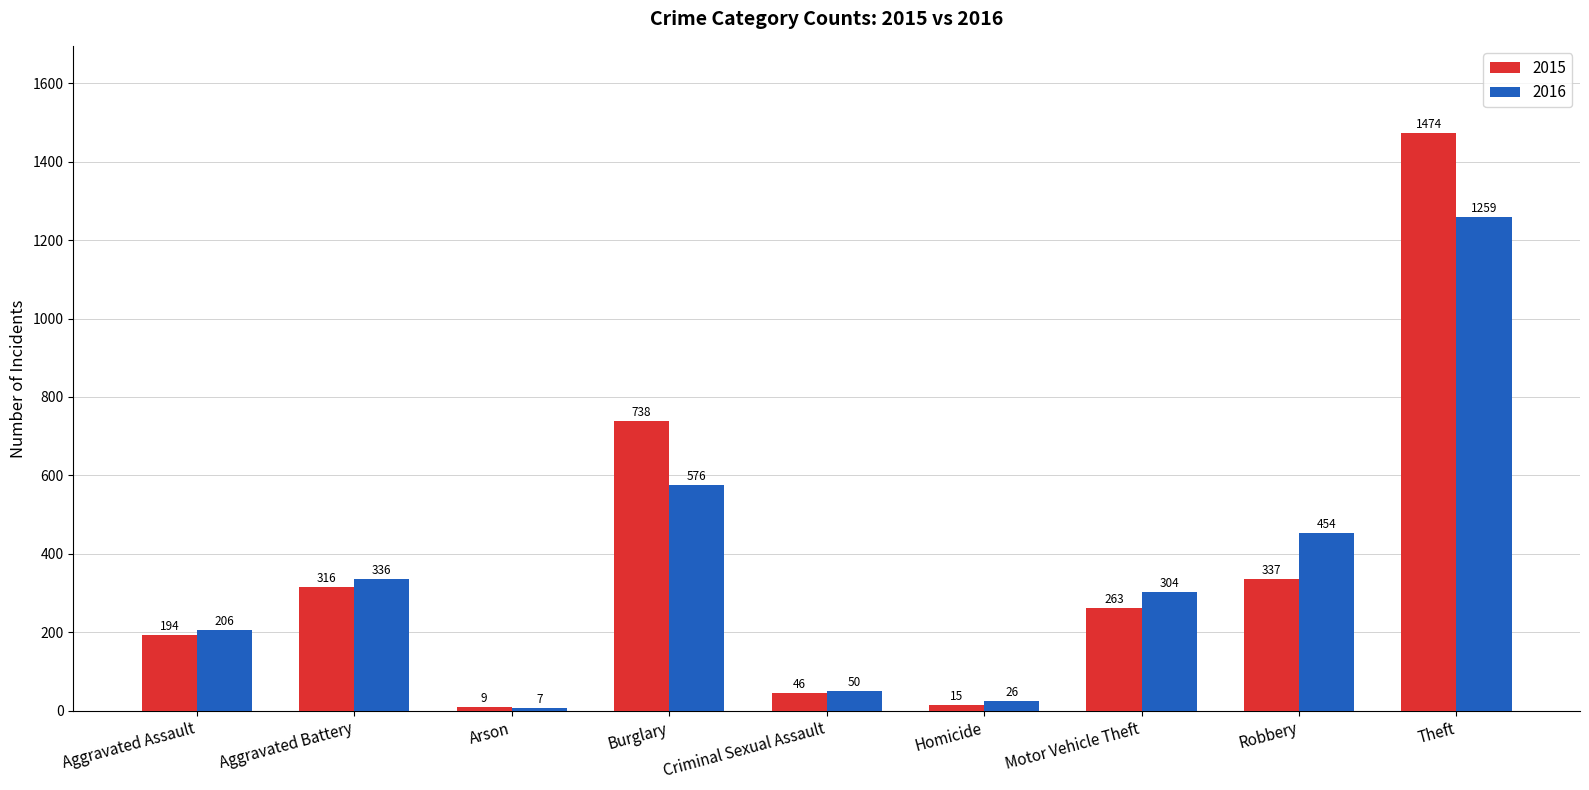

Rank the series by their maximum value, from lowest to highest.

2016, 2015